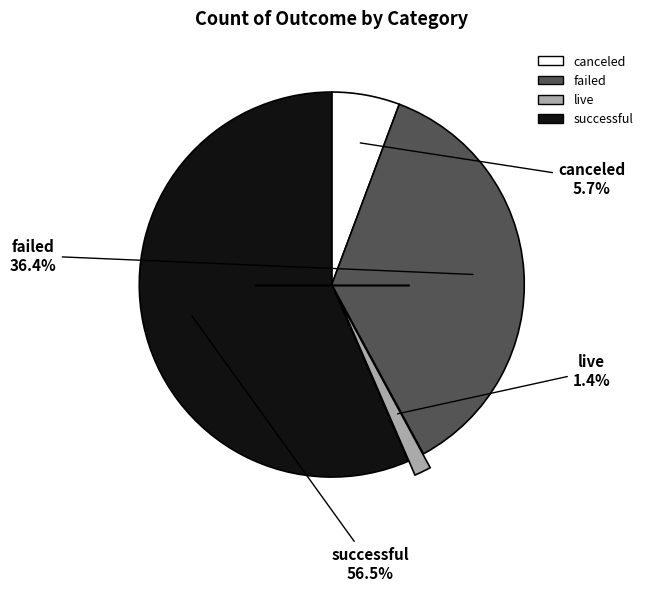

To the nearest percent, what is the combined percentage of live and canceled?

7%